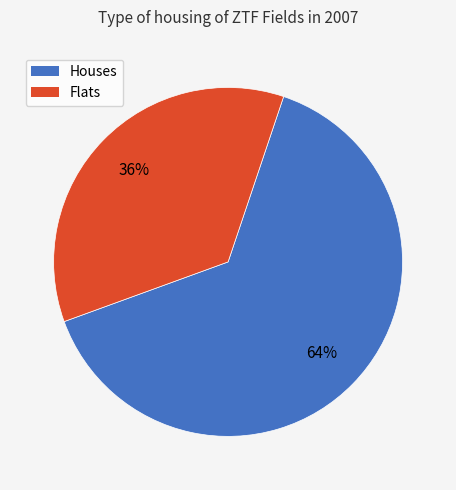

Does any single category account for the majority?

Yes